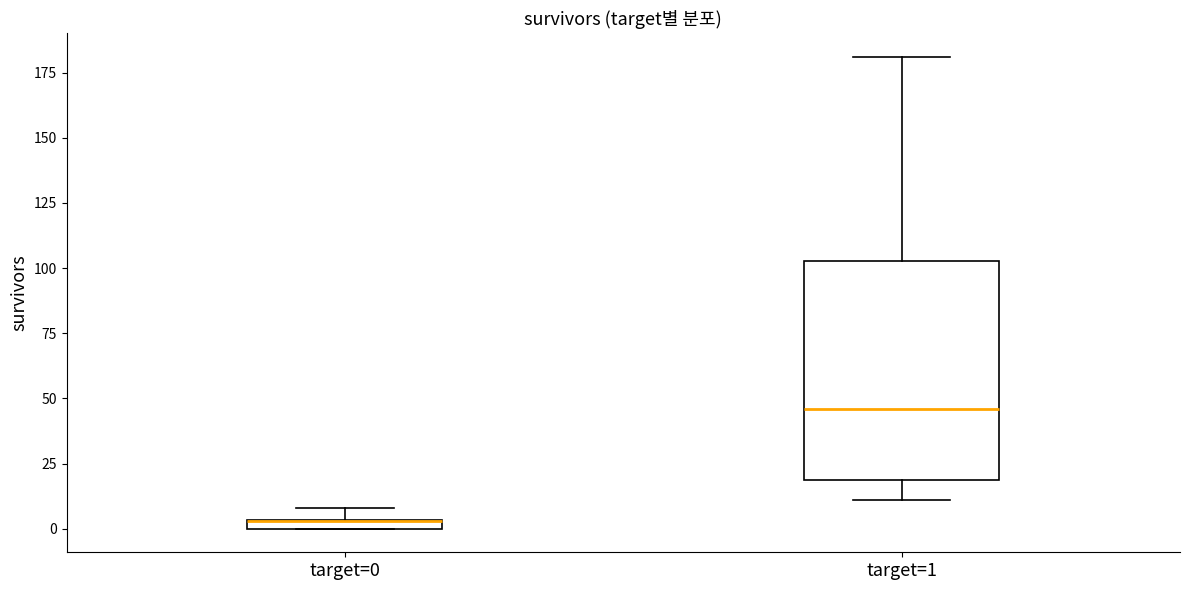

Comparing the boxes themselves (not the whiskers), which one is the tallest?

target=1